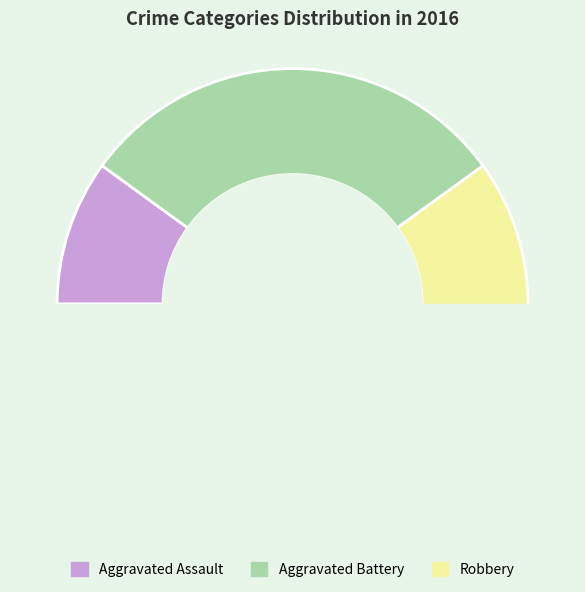

To the nearest percent, what is the average slice percentage?

33%